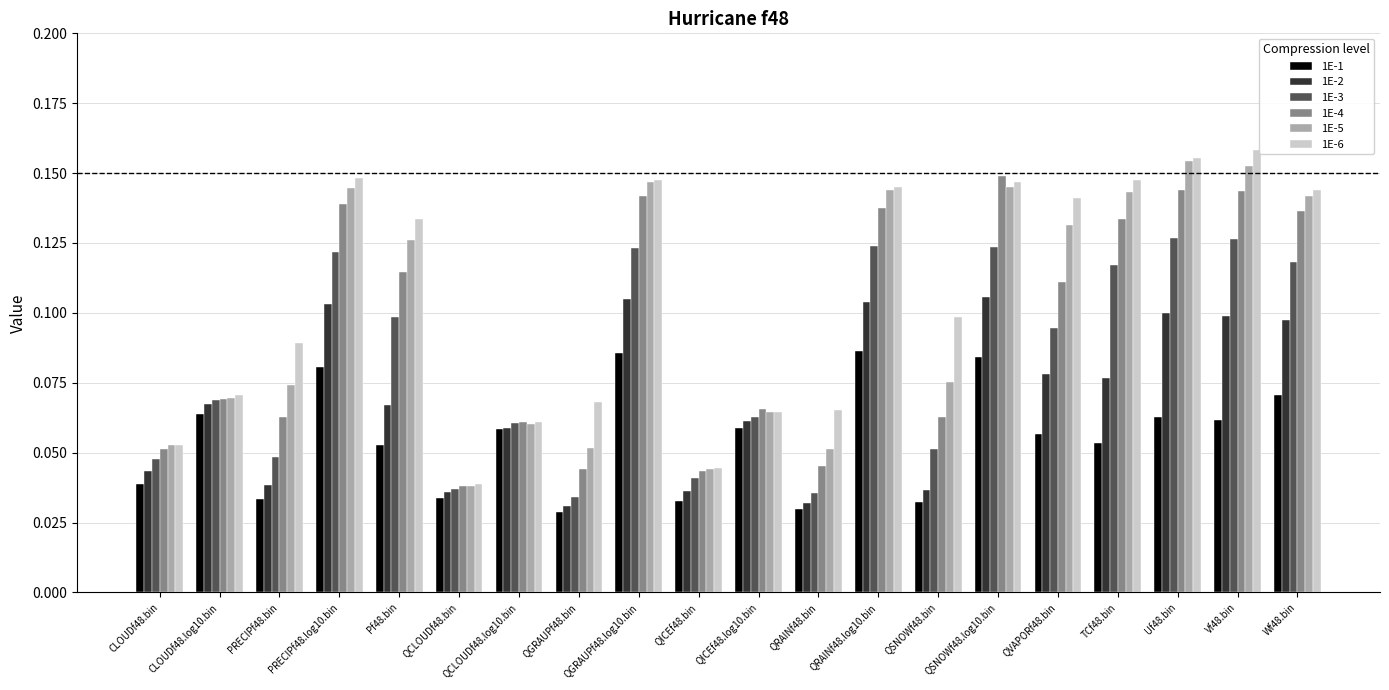

What is the total value across all series at QGRAUPf48.bin?

0.3